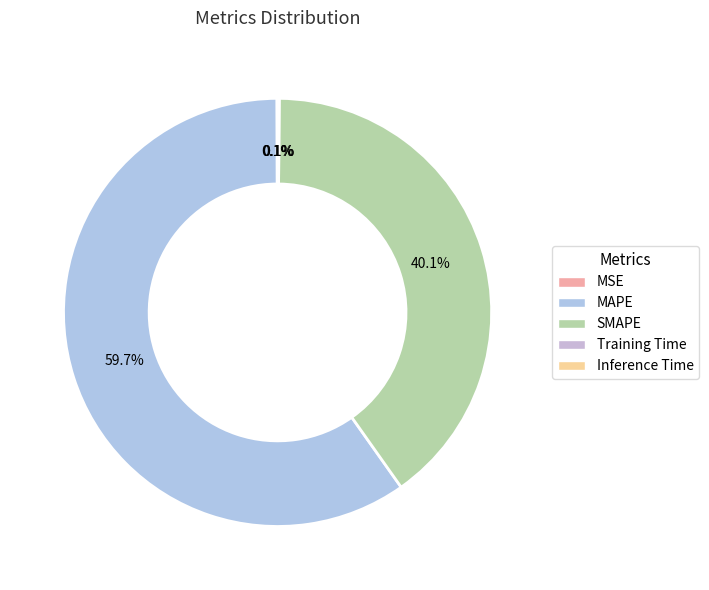

What percentage is NOT represented by MSE?

99.9%